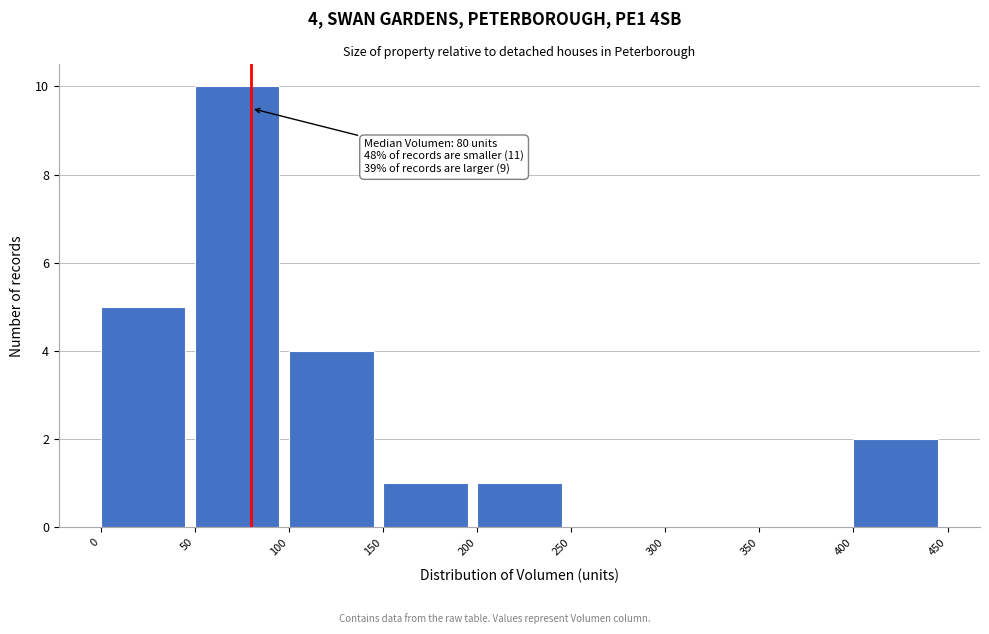

Over which range of the x-axis is the bar tallest?

50 to 100